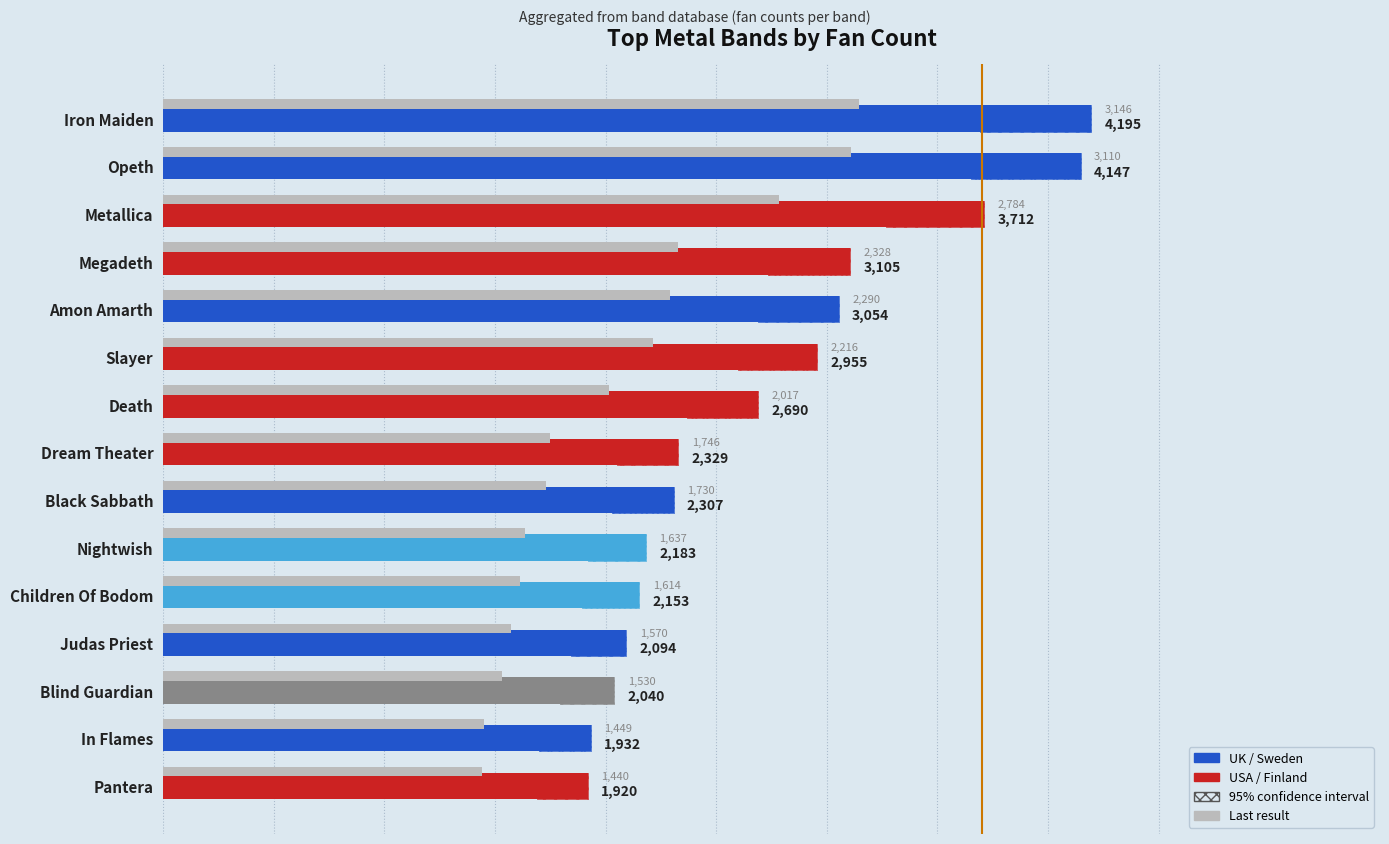

How many bars are there in total?

30